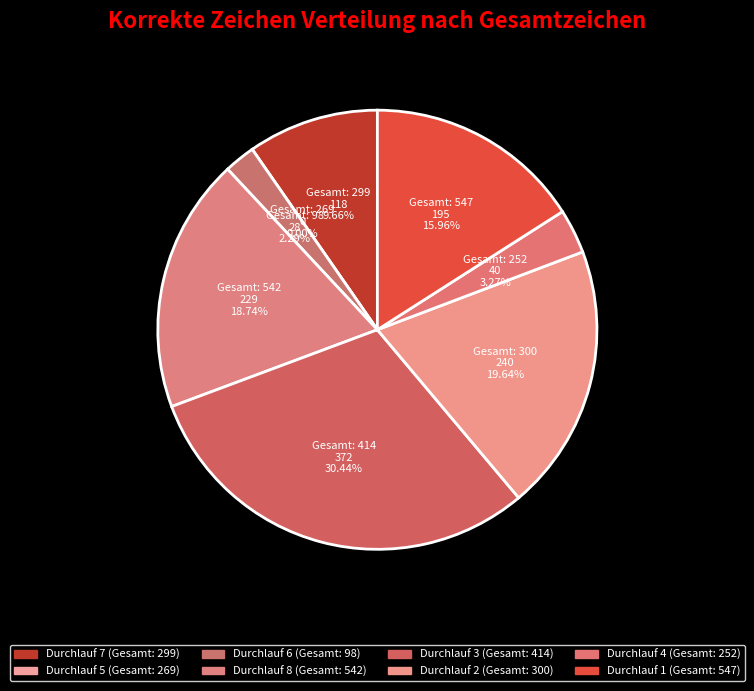

Count the number of slices in the pie.

8